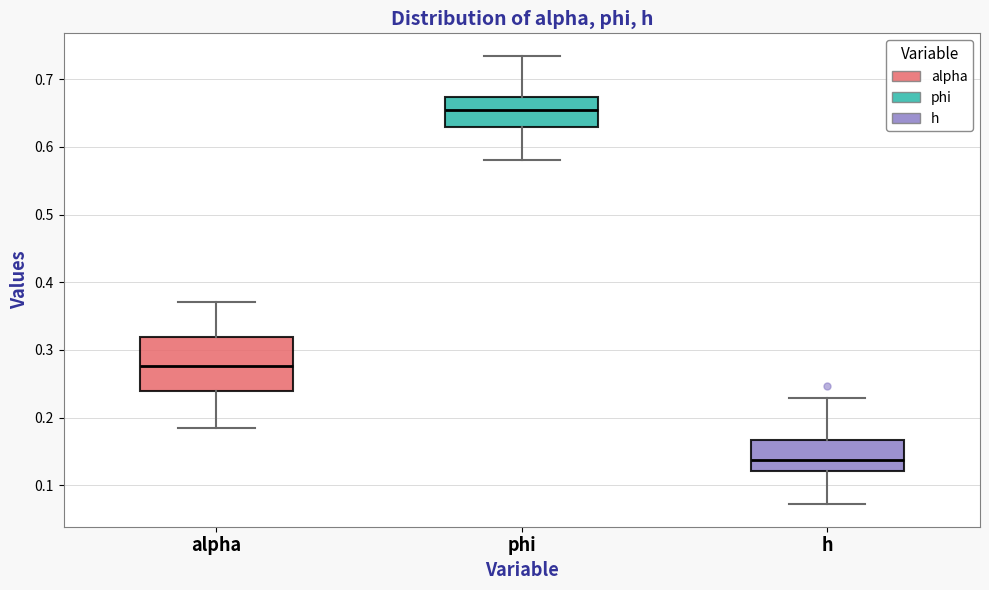

Reading left to right, transcribe this box plot: for each box, give where its median line is, the range the box spans, and where its two whiskers end, as read against the y-axis. The values are not printed on the chart, so give them approximately, as read against the axis.

alpha: median 0.28, box 0.24 to 0.32, whiskers 0.18 to 0.37
phi: median 0.65, box 0.63 to 0.67, whiskers 0.58 to 0.73
h: median 0.14, box 0.12 to 0.17, whiskers 0.07 to 0.23